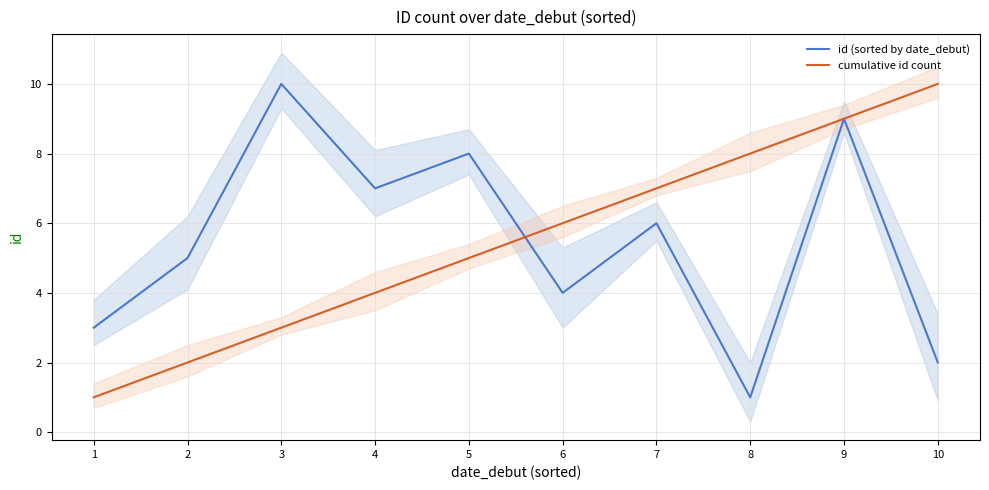

At which category is the sum across all series the highest?

9